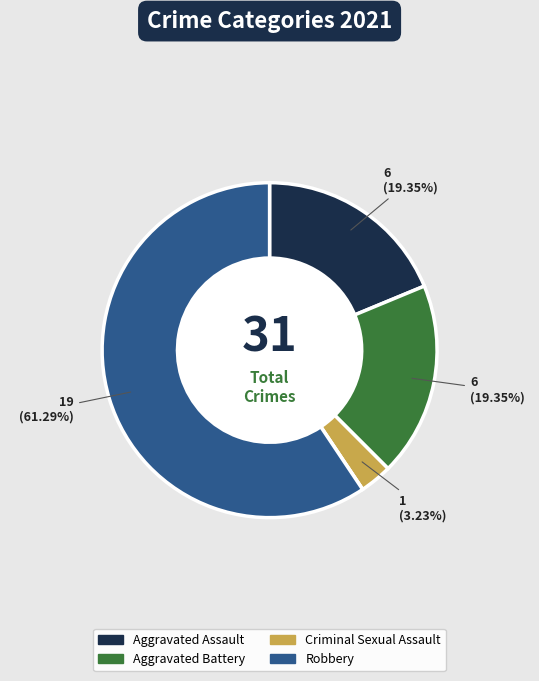

True or false: Aggravated Assault accounts for 30% of the total.

False